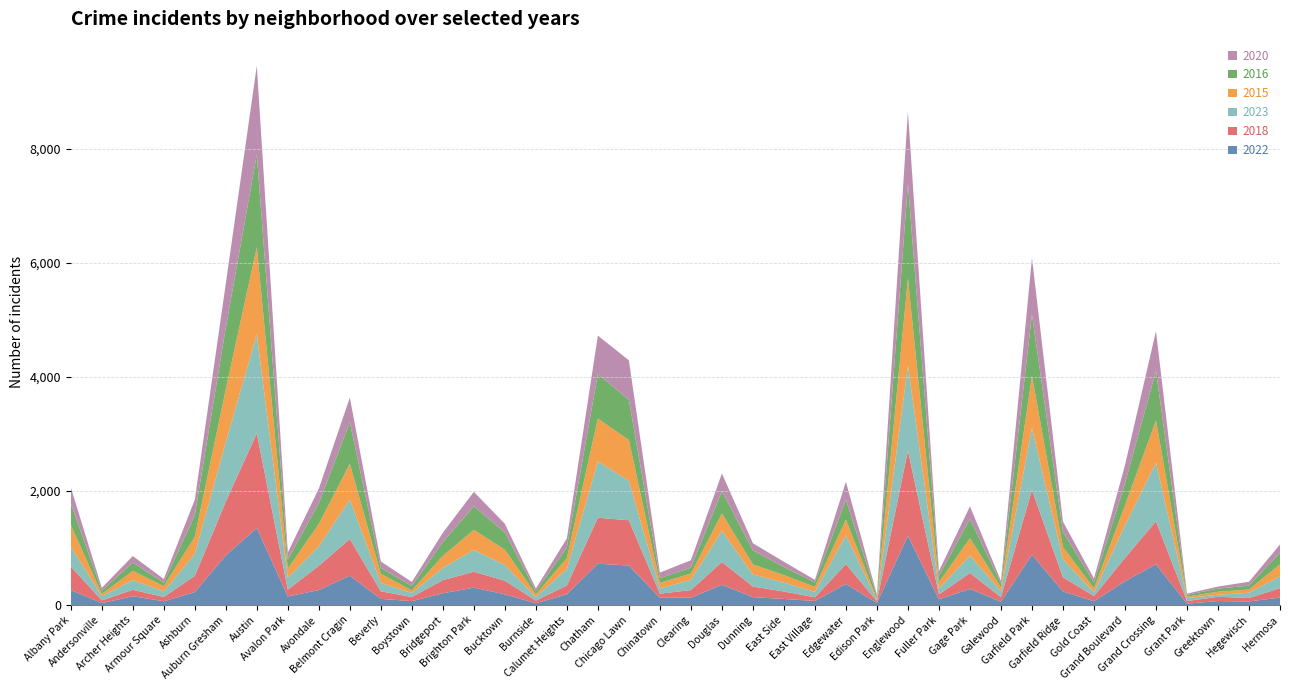

Reading left to right, transcribe all the data shown in this chart.

2022: Albany Park=264	Andersonville=34	Archer Heights=155	Armour Square=66	Ashburn=227	Auburn Gresham=870	Austin=1350	Avalon Park=151	Avondale=263	Belmont Cragin=515	Beverly=108	Boystown=69	Bridgeport=206	Brighton Park=305	Bucktown=188	Burnside=32	Calumet Heights=189	Chatham=724	Chicago Lawn=693	Chinatown=127	Clearing=129	Douglas=356	Dunning=139	East Side=107	East Village=72	Edgewater=371	Edison Park=37	Englewood=1215	Fuller Park=101	Gage Park=282	Galewood=58	Garfield Park=882	Garfield Ridge=238	Gold Coast=67	Grand Boulevard=416	Grand Crossing=715	Grant Park=25	Greektown=70	Hegewisch=63	Hermosa=131
2018: Albany Park=413	Andersonville=47	Archer Heights=112	Armour Square=76	Ashburn=284	Auburn Gresham=944	Austin=1660	Avalon Park=120	Avondale=425	Belmont Cragin=643	Beverly=133	Boystown=72	Bridgeport=230	Brighton Park=279	Bucktown=238	Burnside=46	Calumet Heights=154	Chatham=806	Chicago Lawn=793	Chinatown=72	Clearing=133	Douglas=398	Dunning=186	East Side=130	East Village=64	Edgewater=347	Edison Park=28	Englewood=1494	Fuller Park=86	Gage Park=280	Galewood=80	Garfield Park=1135	Garfield Ridge=249	Gold Coast=92	Grand Boulevard=409	Grand Crossing=754	Grant Park=45	Greektown=75	Hegewisch=60	Hermosa=166
2023: Albany Park=351	Andersonville=74	Archer Heights=170	Armour Square=98	Ashburn=384	Auburn Gresham=1040	Austin=1735	Avalon Park=207	Avondale=343	Belmont Cragin=691	Beverly=146	Boystown=70	Bridgeport=216	Brighton Park=381	Bucktown=274	Burnside=60	Calumet Heights=291	Chatham=988	Chicago Lawn=692	Chinatown=93	Clearing=178	Douglas=545	Dunning=211	East Side=156	East Village=94	Edgewater=506	Edison Park=25	Englewood=1491	Fuller Park=103	Gage Park=306	Galewood=105	Garfield Park=1085	Garfield Ridge=317	Gold Coast=63	Grand Boulevard=571	Grand Crossing=1025	Grant Park=53	Greektown=36	Hegewisch=93	Hermosa=208
2015: Albany Park=378	Andersonville=39	Archer Heights=161	Armour Square=91	Ashburn=302	Auburn Gresham=929	Austin=1529	Avalon Park=159	Avondale=390	Belmont Cragin=627	Beverly=160	Boystown=45	Bridgeport=211	Brighton Park=353	Bucktown=270	Burnside=51	Calumet Heights=188	Chatham=750	Chicago Lawn=715	Chinatown=95	Clearing=112	Douglas=305	Dunning=176	East Side=132	East Village=89	Edgewater=273	Edison Park=19	Englewood=1527	Fuller Park=109	Gage Park=303	Galewood=67	Garfield Park=914	Garfield Ridge=213	Gold Coast=71	Grand Boulevard=348	Grand Crossing=742	Grant Park=26	Greektown=52	Hegewisch=56	Hermosa=208
2016: Albany Park=374	Andersonville=56	Archer Heights=147	Armour Square=61	Ashburn=380	Auburn Gresham=1077	Austin=1618	Avalon Park=159	Avondale=362	Belmont Cragin=726	Beverly=105	Boystown=76	Bridgeport=240	Brighton Park=413	Bucktown=302	Burnside=51	Calumet Heights=188	Chatham=778	Chicago Lawn=706	Chinatown=85	Clearing=104	Douglas=392	Dunning=246	East Side=141	East Village=78	Edgewater=347	Edison Park=46	Englewood=1654	Fuller Park=115	Gage Park=335	Galewood=69	Garfield Park=1078	Garfield Ridge=264	Gold Coast=105	Grand Boulevard=388	Grand Crossing=865	Grant Park=30	Greektown=55	Hegewisch=68	Hermosa=206
2020: Albany Park=283	Andersonville=51	Archer Heights=114	Armour Square=65	Ashburn=269	Auburn Gresham=774	Austin=1557	Avalon Park=126	Avondale=257	Belmont Cragin=433	Beverly=111	Boystown=73	Bridgeport=164	Brighton Park=253	Bucktown=152	Burnside=49	Calumet Heights=158	Chatham=676	Chicago Lawn=690	Chinatown=97	Clearing=129	Douglas=309	Dunning=125	East Side=93	East Village=44	Edgewater=317	Edison Park=26	Englewood=1269	Fuller Park=81	Gage Park=223	Galewood=45	Garfield Park=989	Garfield Ridge=181	Gold Coast=68	Grand Boulevard=318	Grand Crossing=700	Grant Park=21	Greektown=36	Hegewisch=68	Hermosa=142